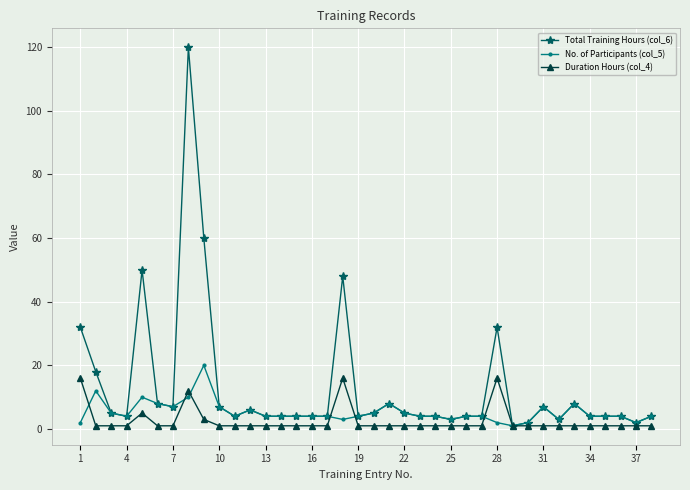

Reading right to left, extract all data points from this chart.

Total Training Hours (col_6): 4	2	4	4	4	8	3	7	2	1	32	4	4	3	4	4	5	8	5	4	48	4	4	4	4	4	6	4	7	60	120	7	8	50	4	5	18	32
No. of Participants (col_5): 4	2	4	4	4	8	3	7	2	1	2	4	4	3	4	4	5	8	5	4	3	4	4	4	4	4	6	4	7	20	10	7	8	10	4	5	12	2
Duration Hours (col_4): 1	1	1	1	1	1	1	1	1	1	16	1	1	1	1	1	1	1	1	1	16	1	1	1	1	1	1	1	1	3	12	1	1	5	1	1	1	16